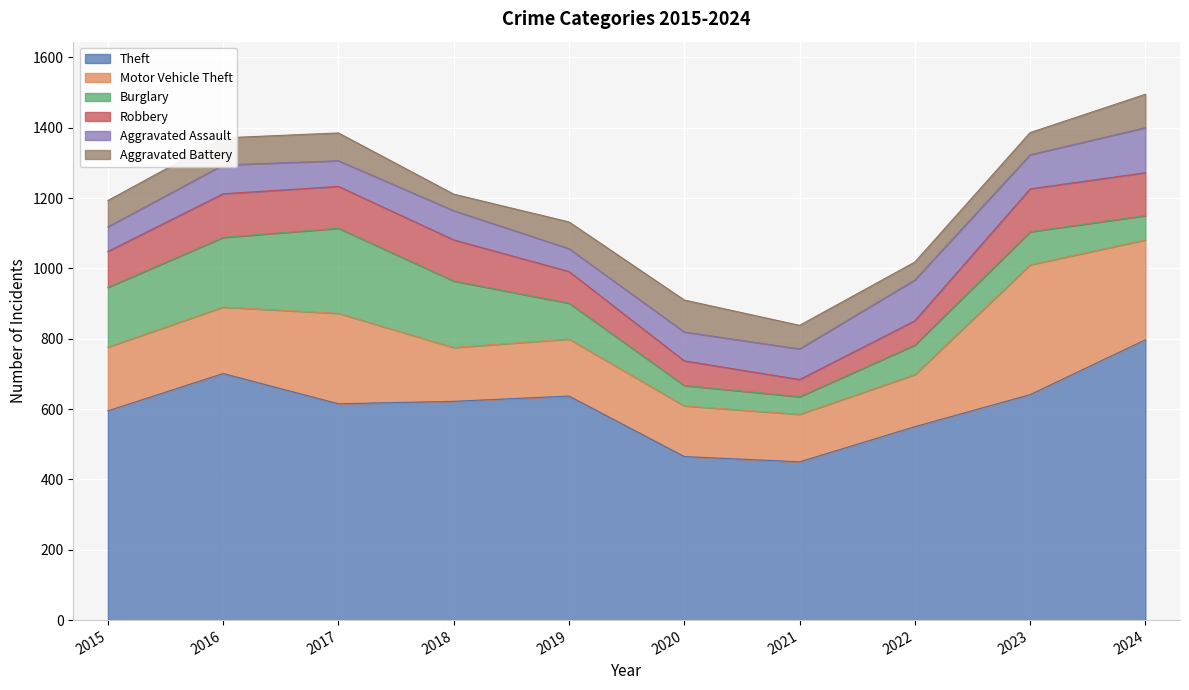

True or false: Aggravated Assault and Theft cross at least once.

False